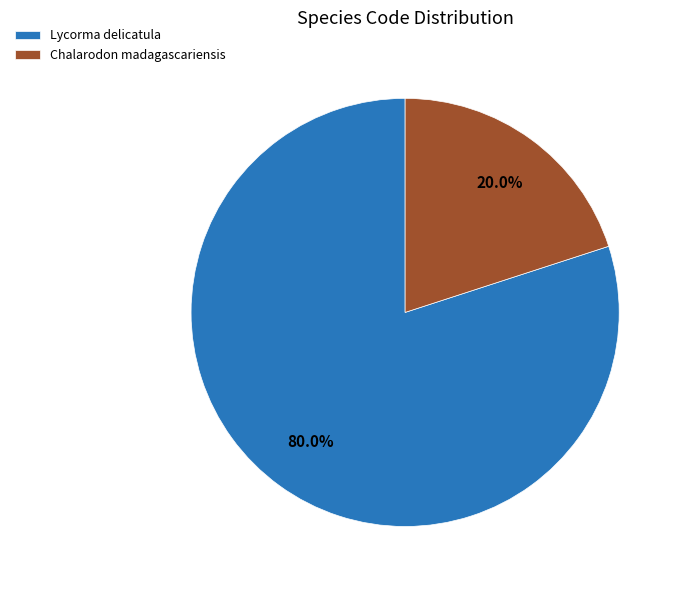

Which has a higher value, Lycorma delicatula or Chalarodon madagascariensis?

Lycorma delicatula